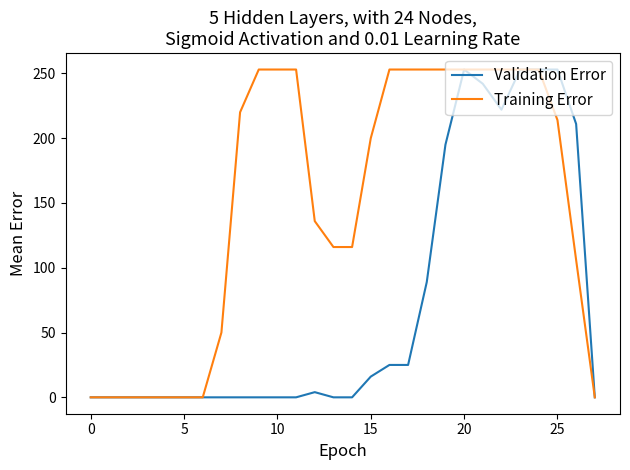

What are all the series names shown in the legend?

Validation Error, Training Error